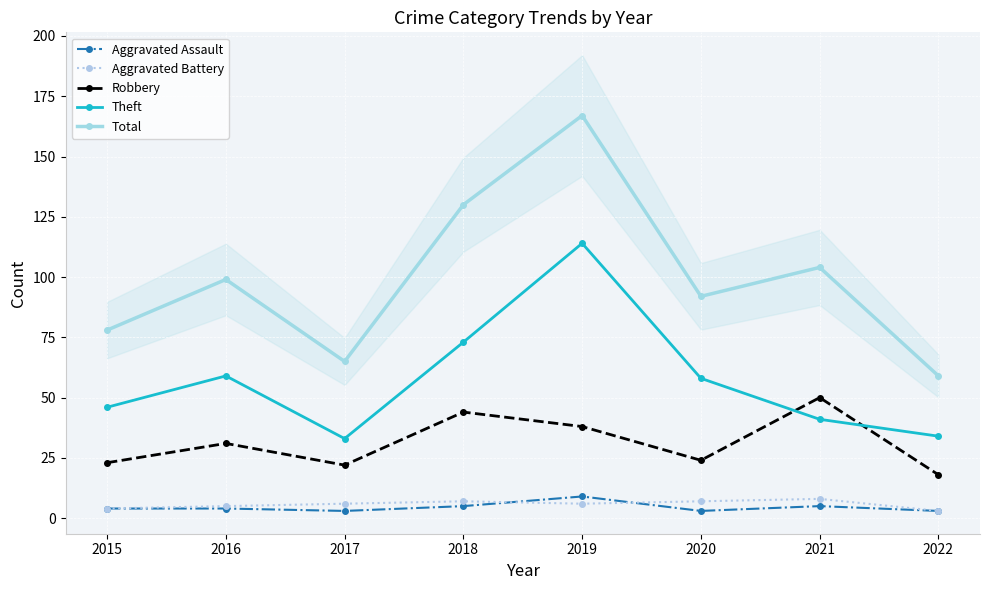

At which category does the chart reach its peak across all series?

2019